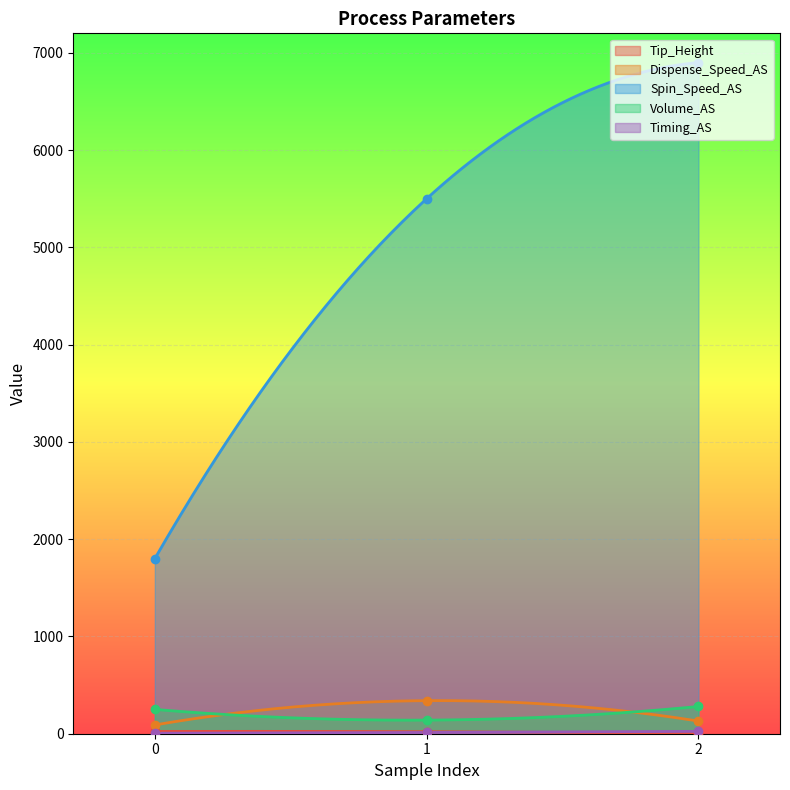

What is the spread (max minus min) of values at 1?

5487.0